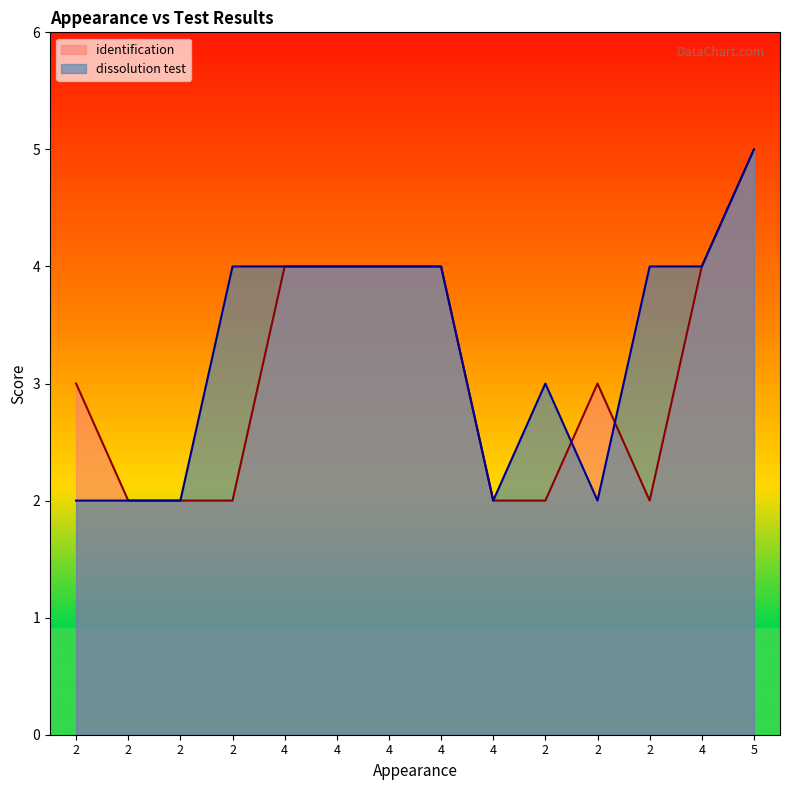

What is the sum of the identification values at 4 and 4?

8